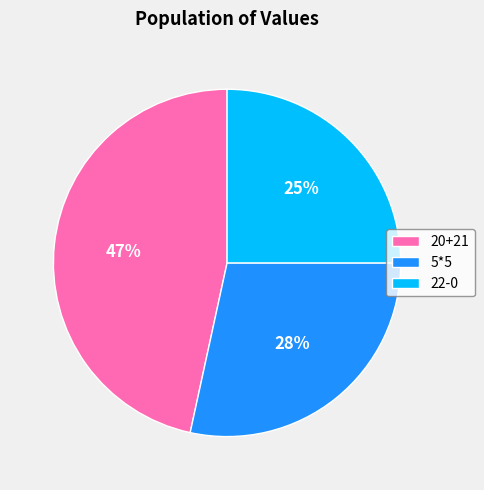

To the nearest percent, what percentage of the pie is 20+21?

47%